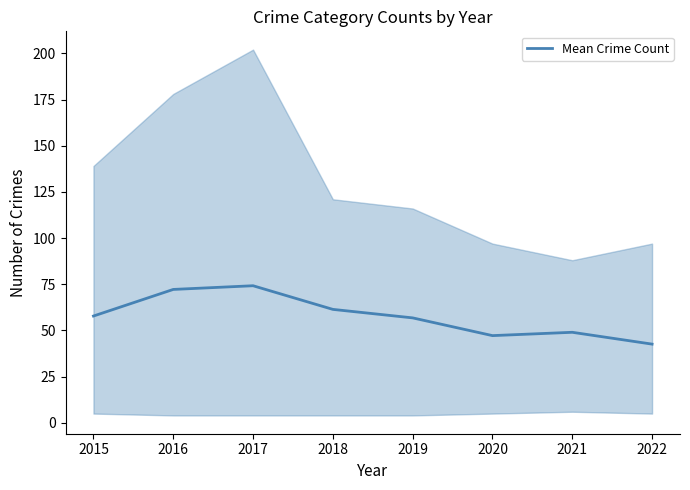

Where does the data first go above 57?

2015